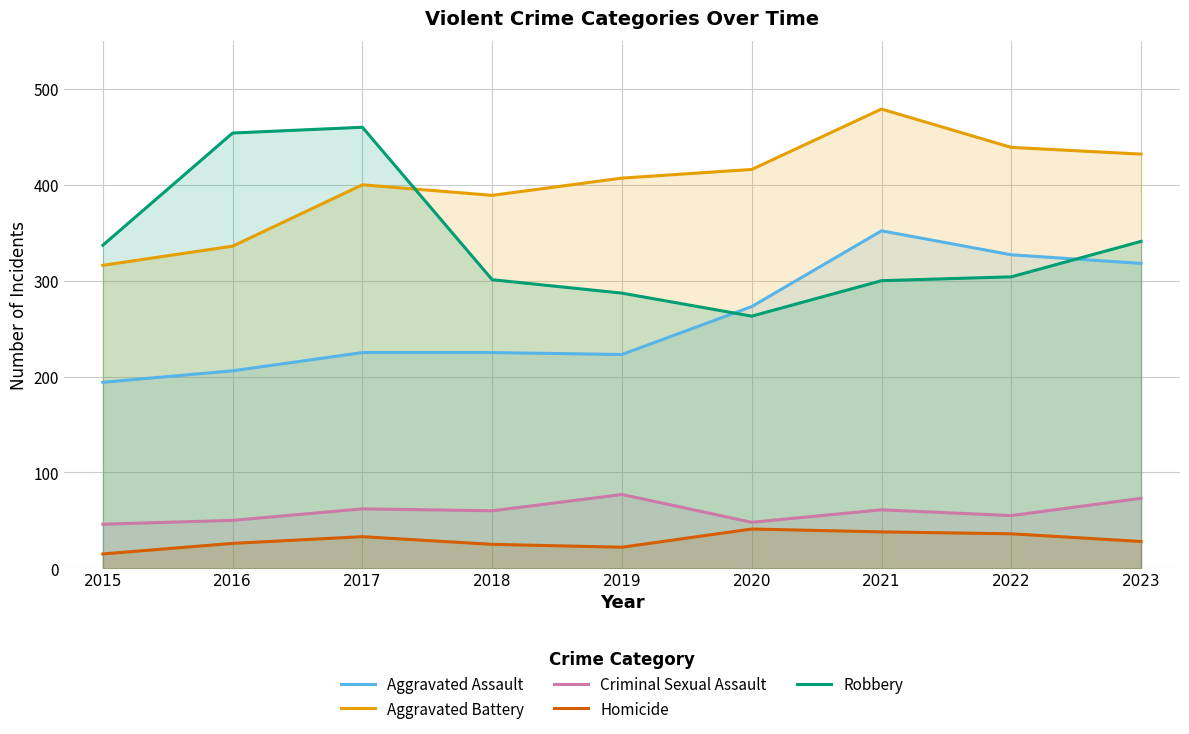

Which has a higher value, 2015 or 2019?

2019